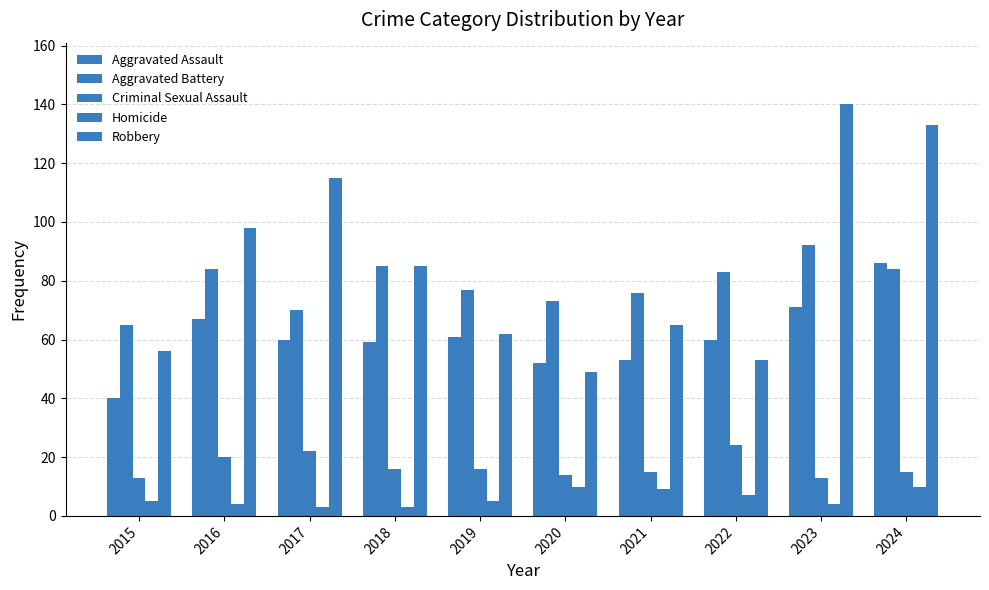

Count the number of categories in the chart.

10